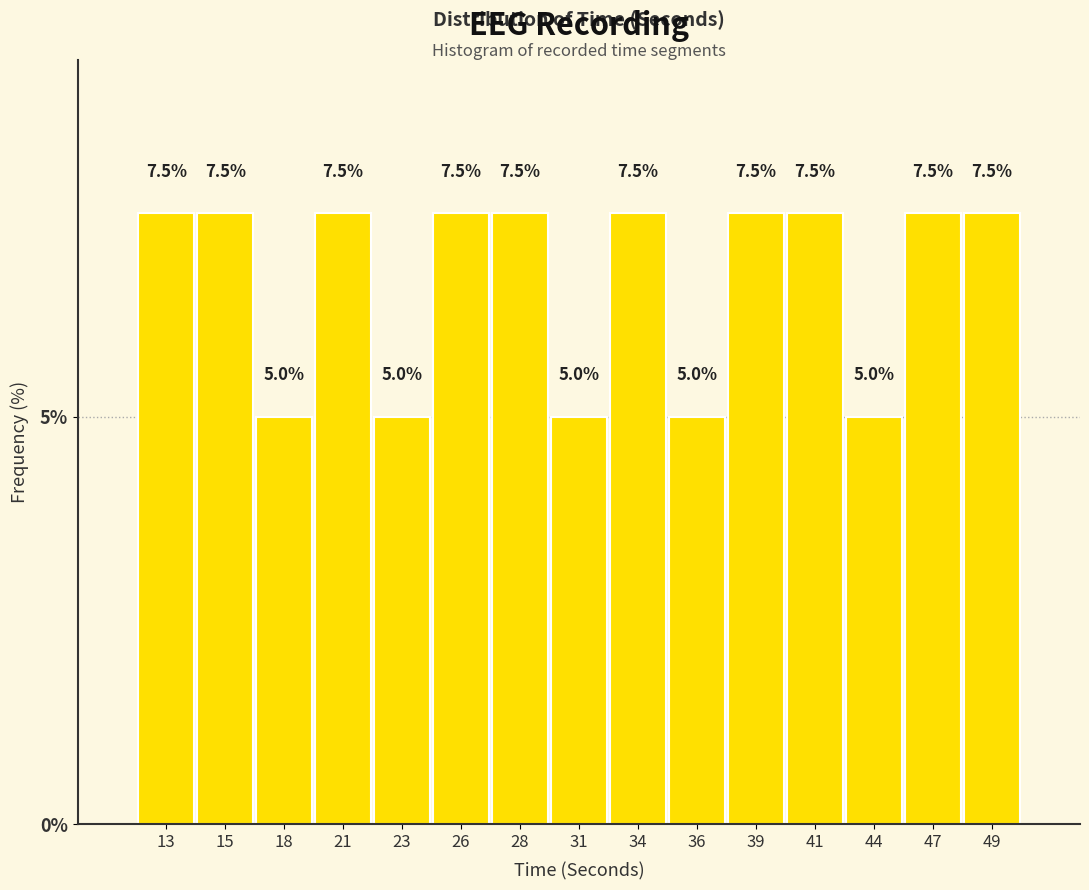

Reading right to left, what are all the values shown in this chart?

49=7.5	47=7.5	44=5.0	41=7.5	39=7.5	36=5.0	34=7.5	31=5.0	28=7.5	26=7.5	23=5.0	21=7.5	18=5.0	15=7.5	13=7.5